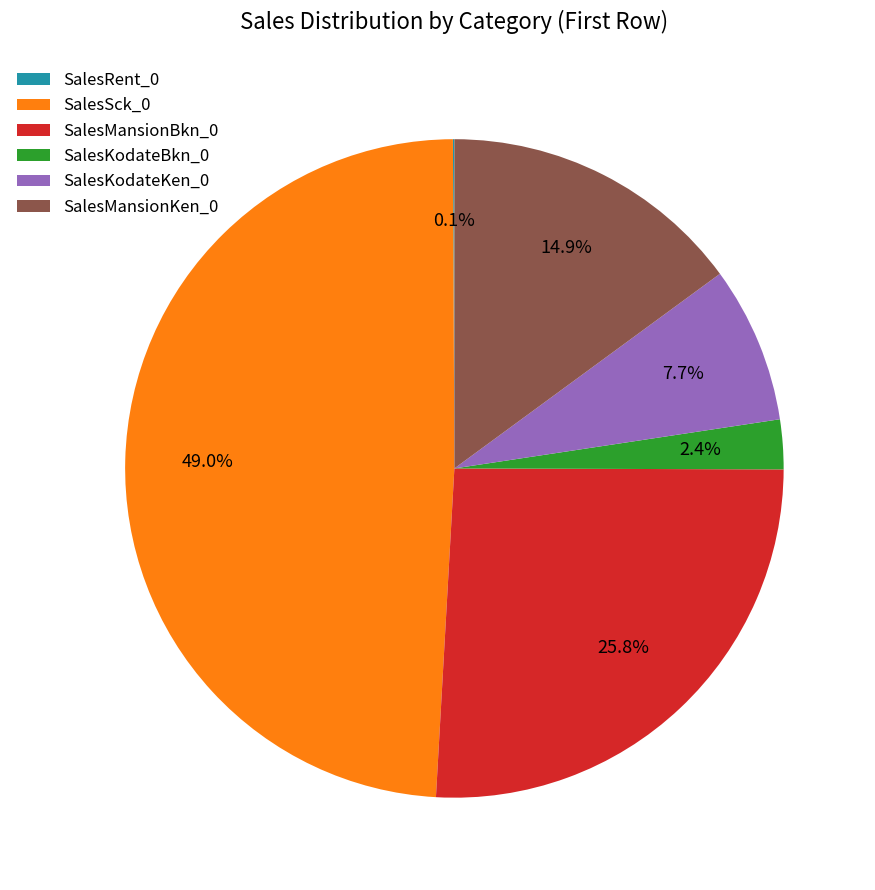

Is SalesMansionBkn_0 the majority of the pie?

No